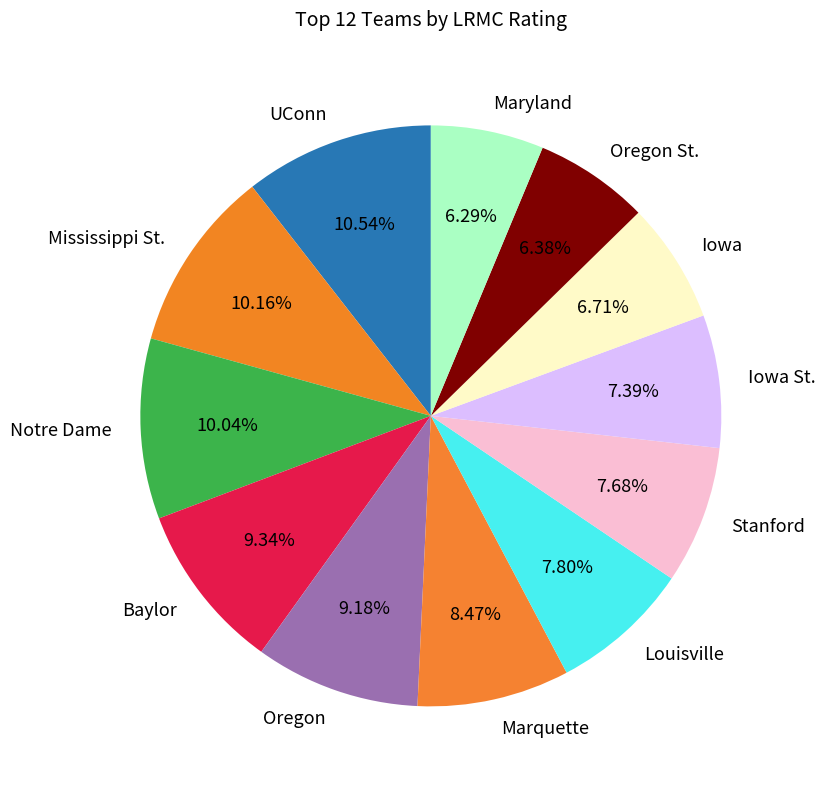

Is there a majority slice in this chart?

No